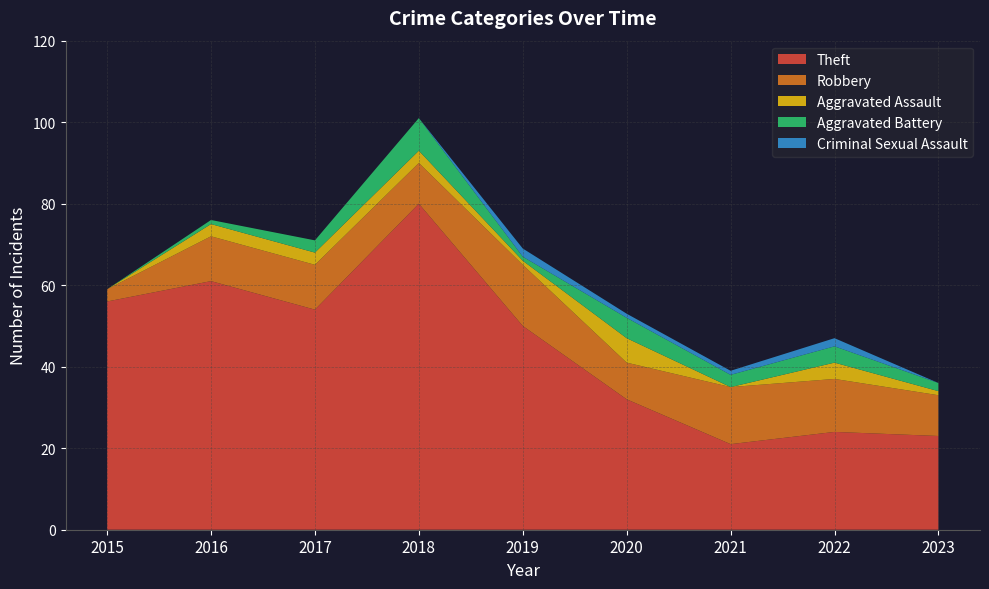

Reading right to left, list all the values displayed in this chart.

Theft: 23	24	21	32	50	80	54	61	56
Robbery: 10	13	14	9	15	10	11	11	3
Aggravated Assault: 1	4	0	6	1	3	3	3	0
Aggravated Battery: 2	4	3	5	1	8	3	1	0
Criminal Sexual Assault: 0	2	1	1	2	0	0	0	0